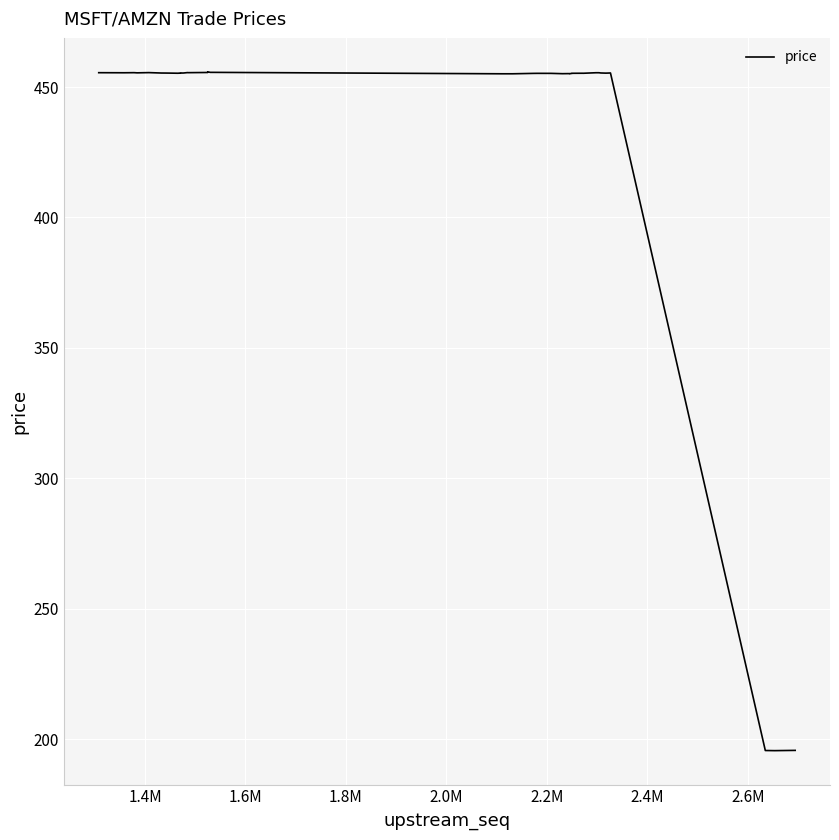

What is the greatest value displayed?

455.8